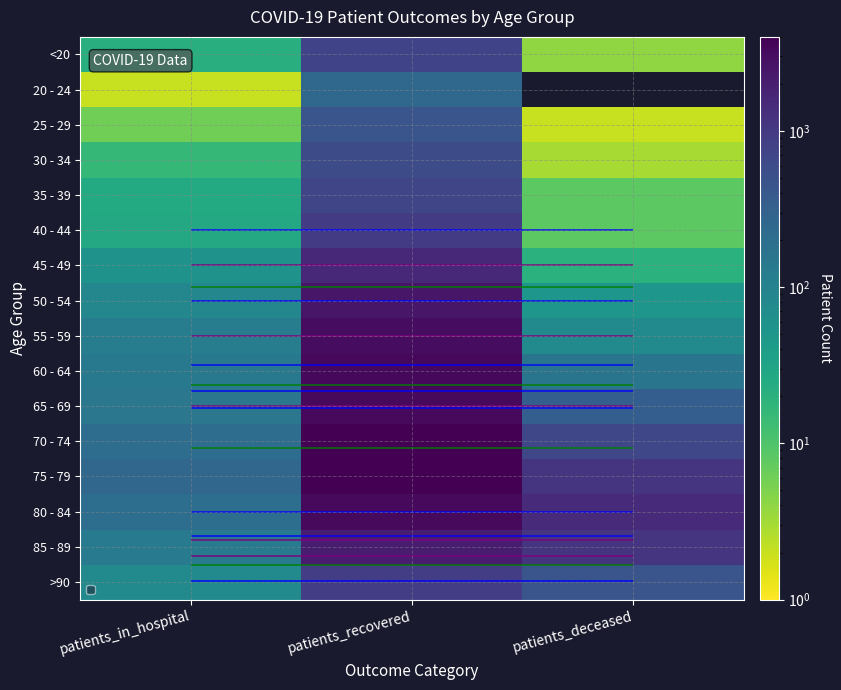

What is the spread (max minus min) of values at patients_deceased?

1447